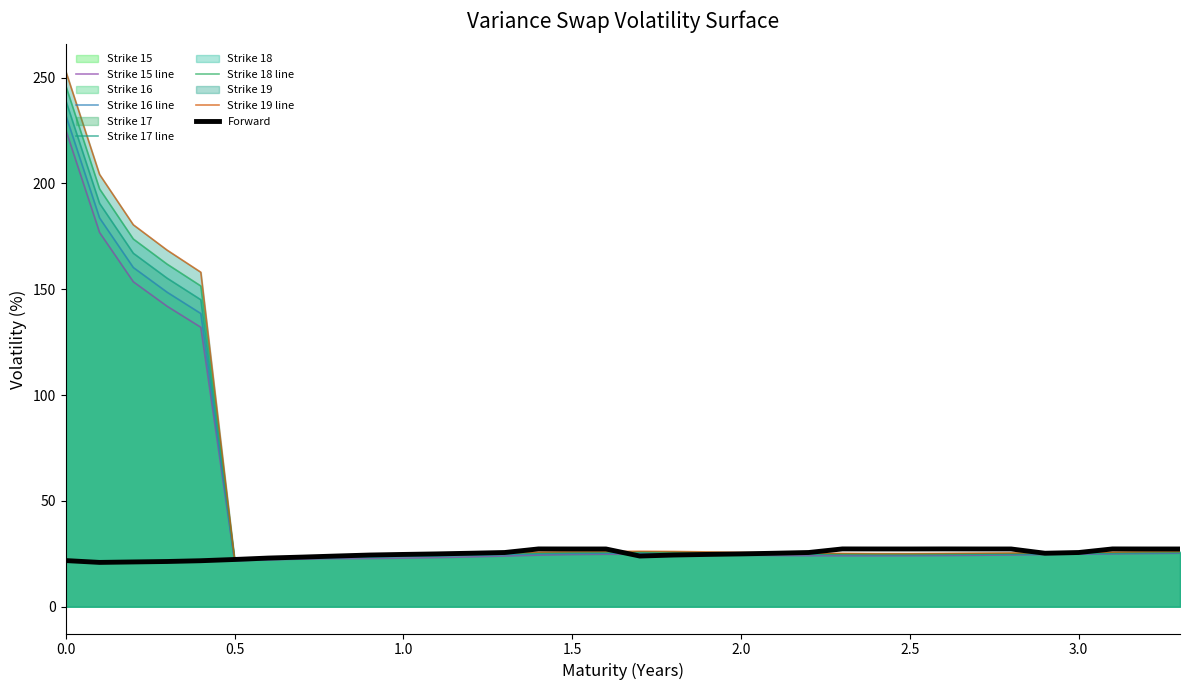

What is the lowest value of the Strike 15 line series?

21.7